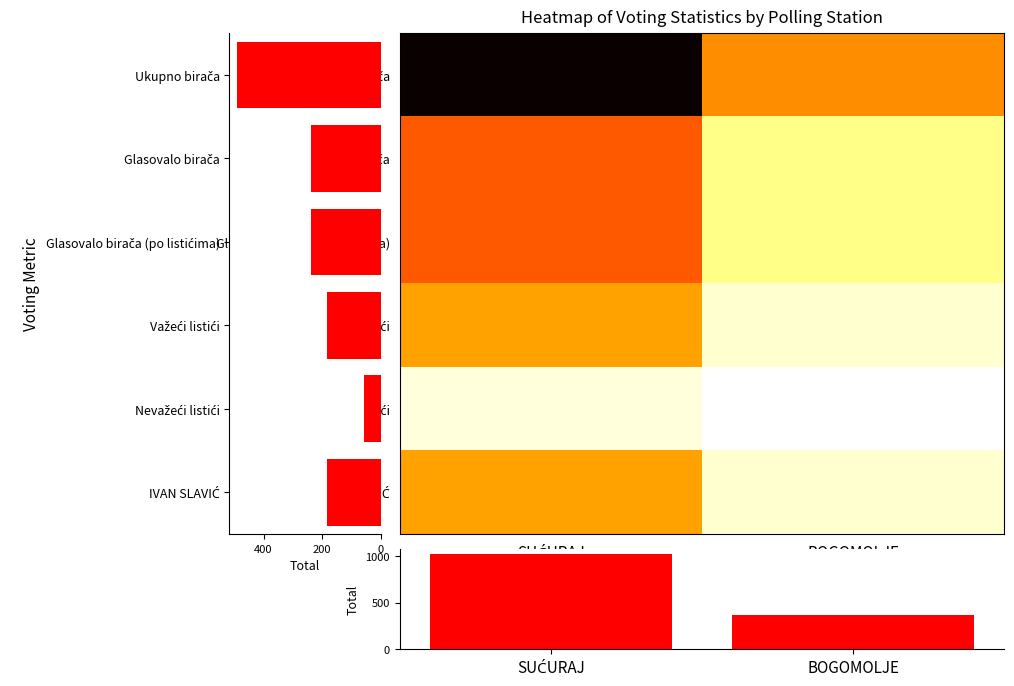

The value of Ukupno birača at SUĆURAJ is 337. True or false?

True